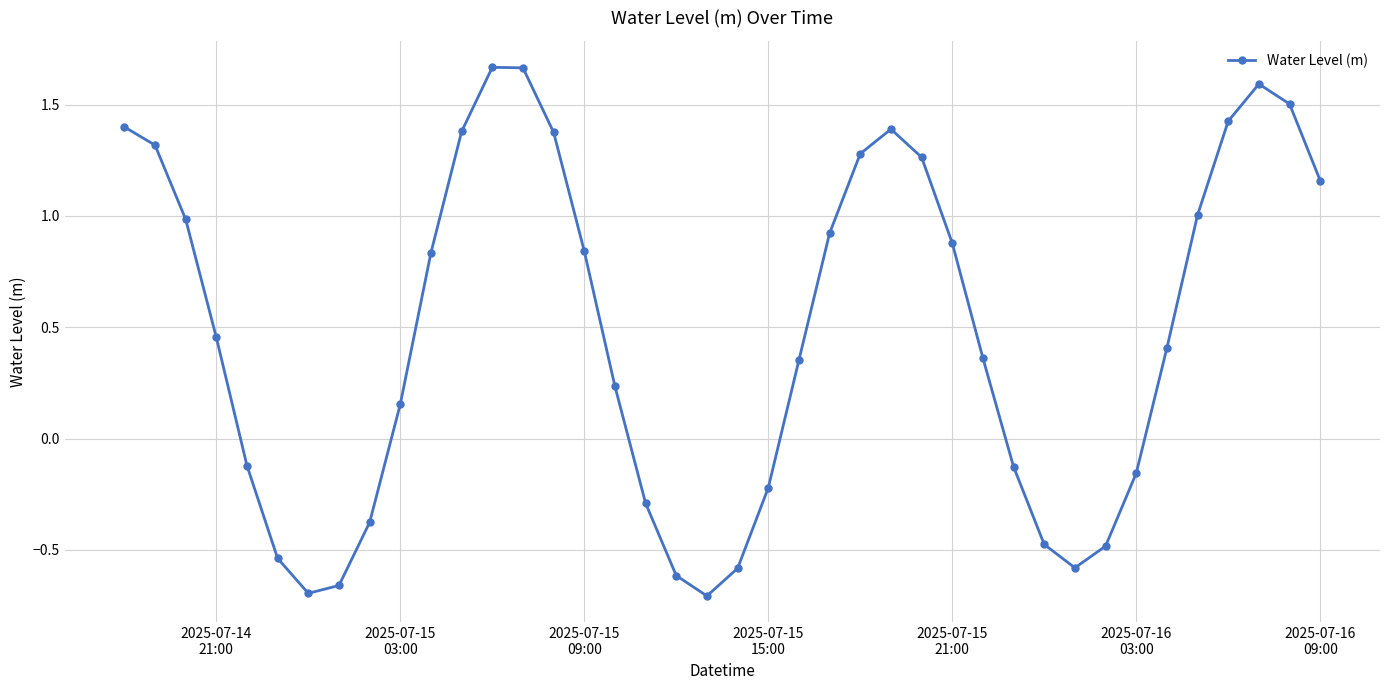

What is the difference between the maximum and minimum values?

2.4